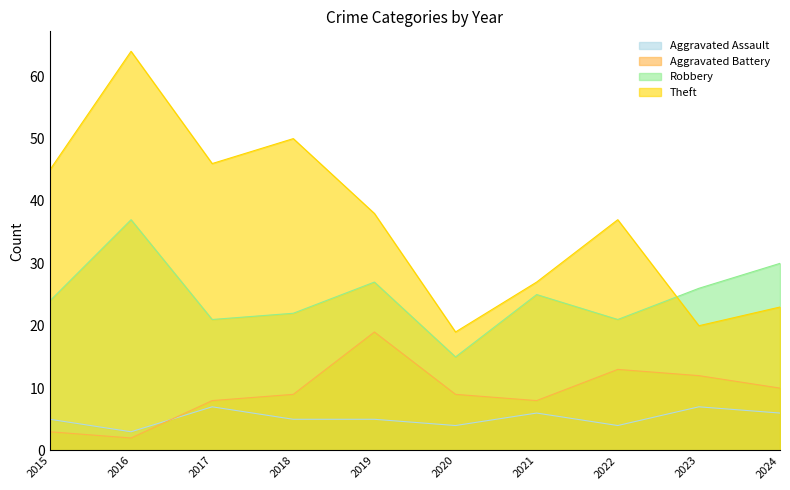

Rank the series at 2015 from highest to lowest value.

Theft, Robbery, Aggravated Assault, Aggravated Battery